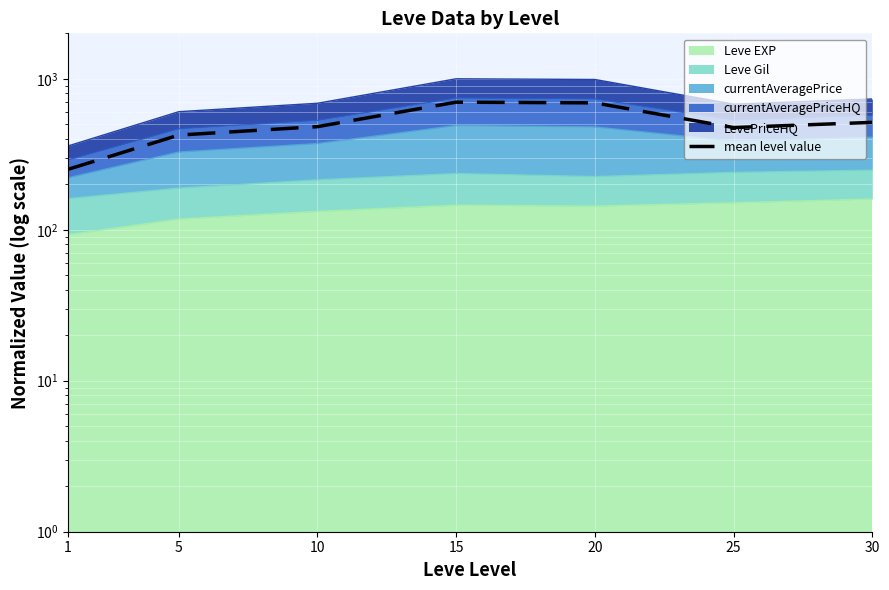

Between 5 and 25, which is larger?

25